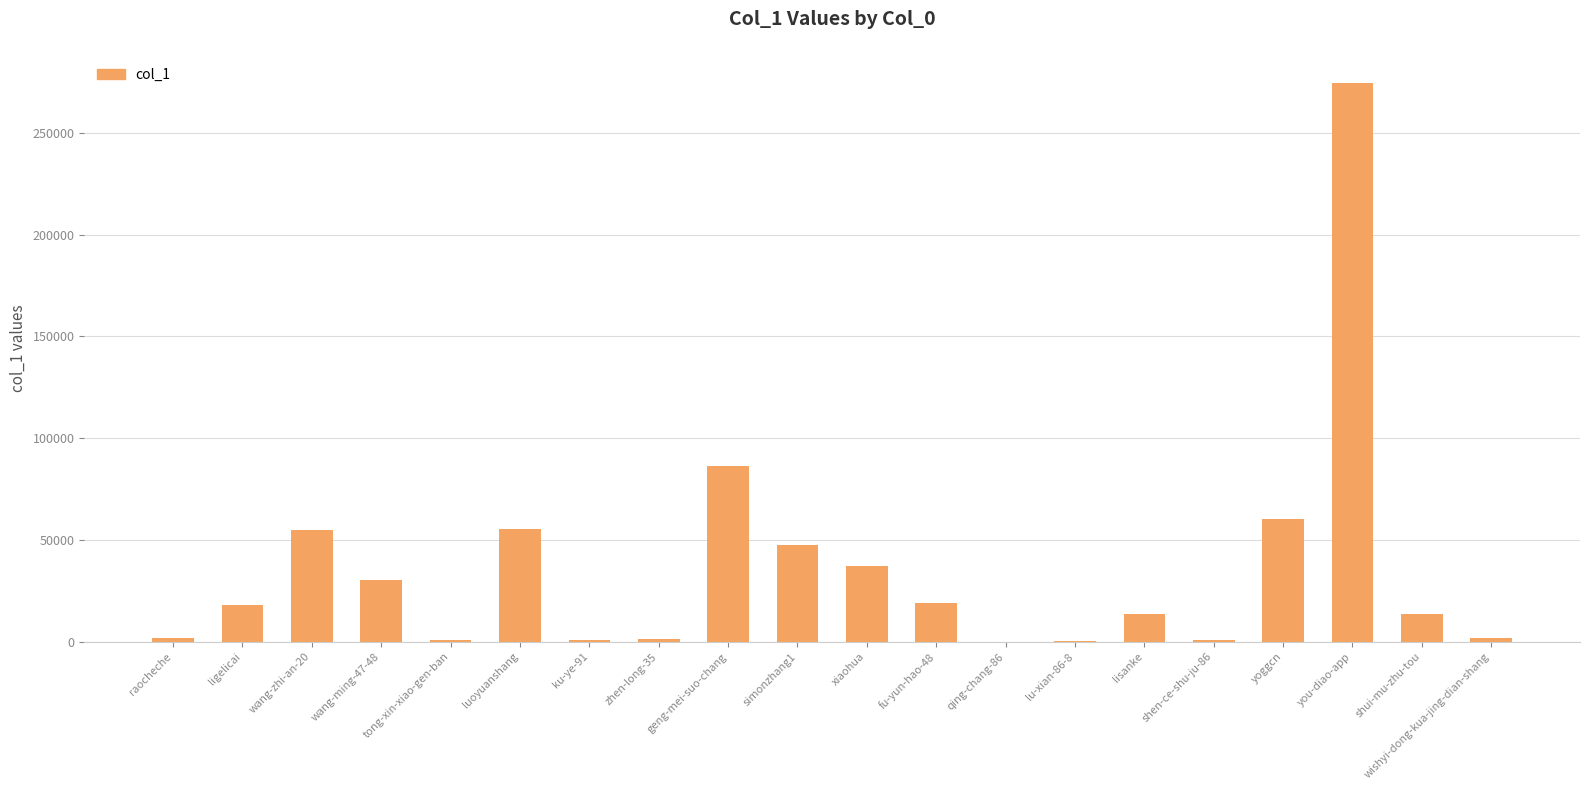

Which has a higher value, lu-xian-86-8 or xiaohua?

xiaohua